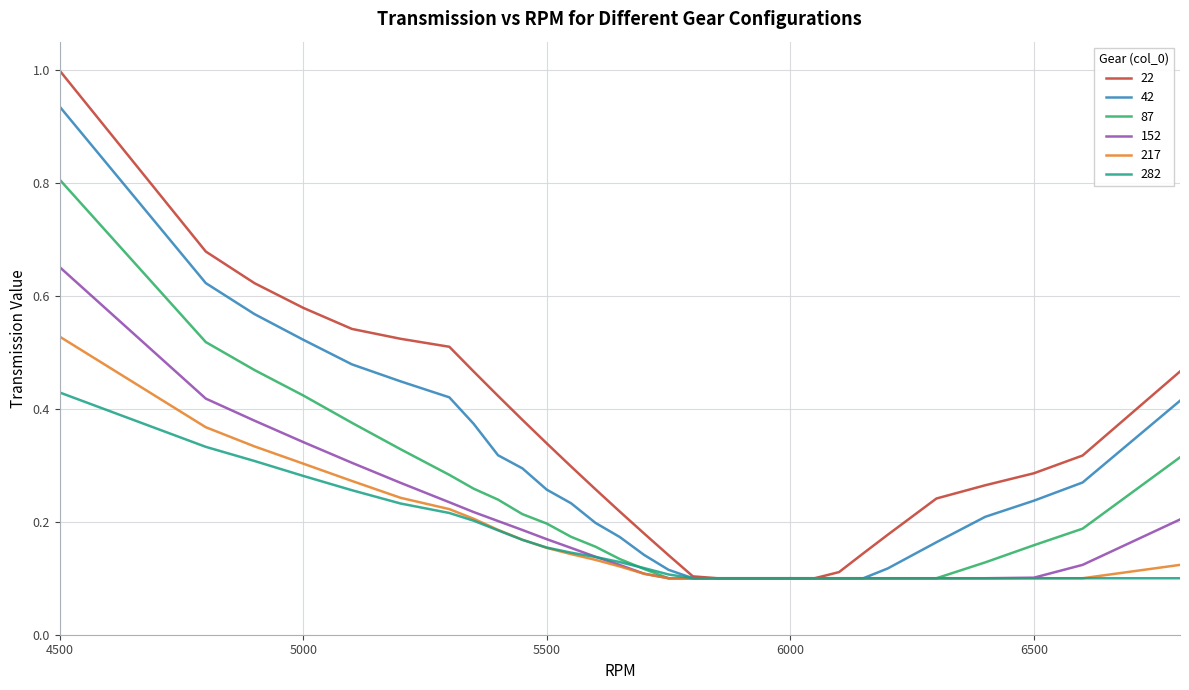

Which series has the largest total across all categories?

22